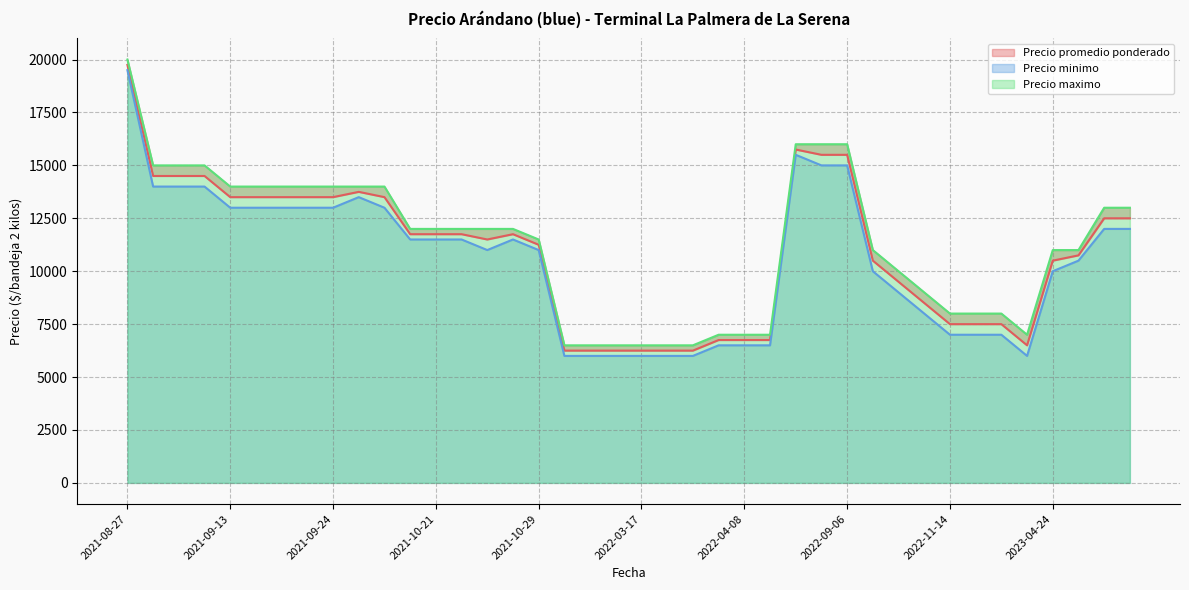

Does the chart display data point markers on the line(s)?

No